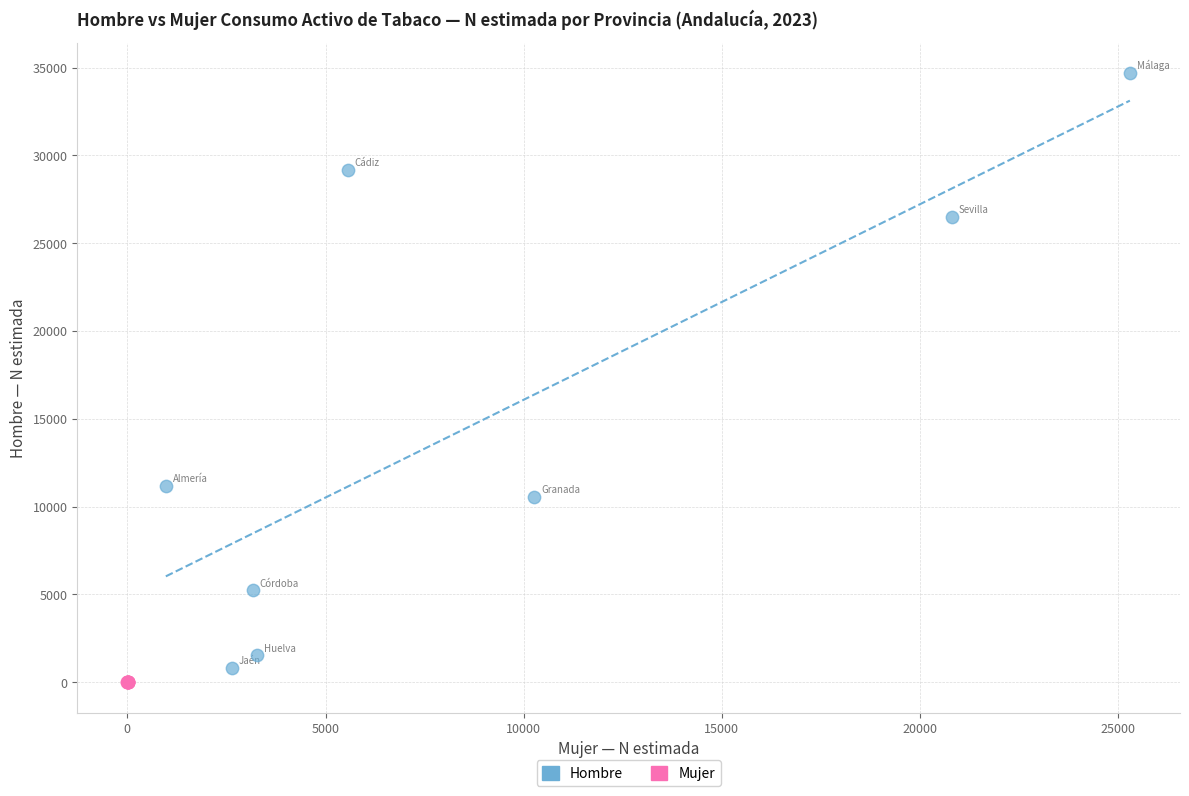

Which series contains the highest Y value?

Hombre